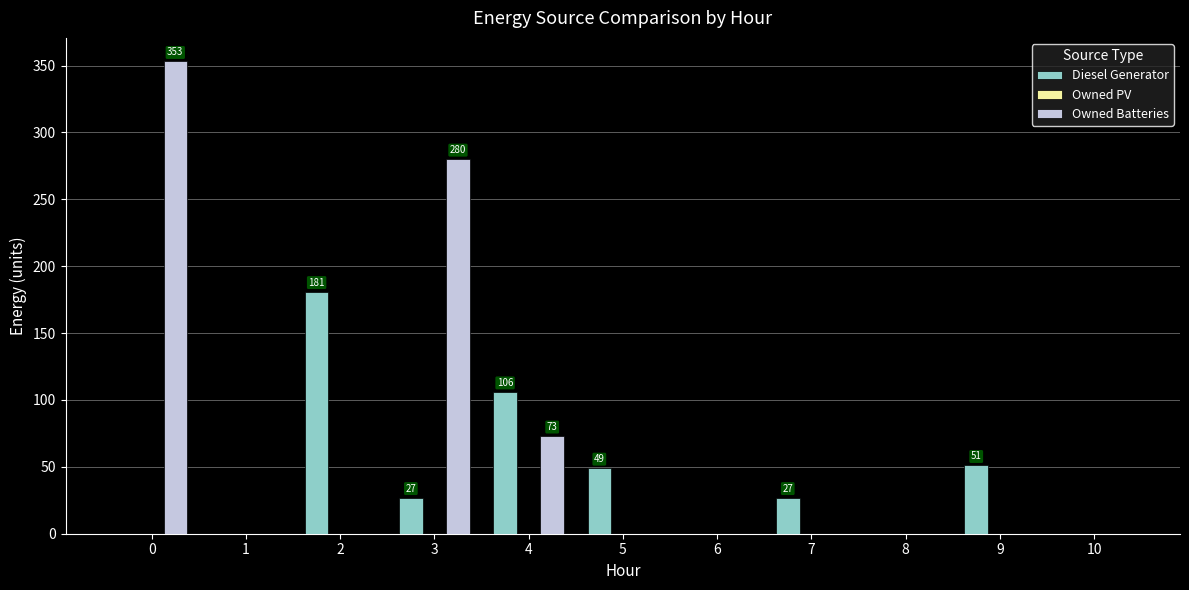

The value of Owned Batteries at 3 is 280. True or false?

True